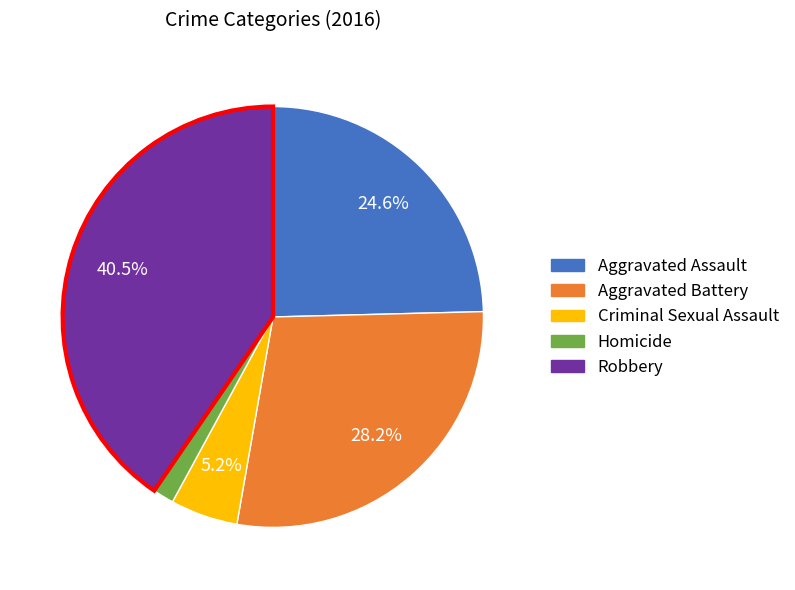

What percentage do Aggravated Assault and Criminal Sexual Assault together represent?

29.8%